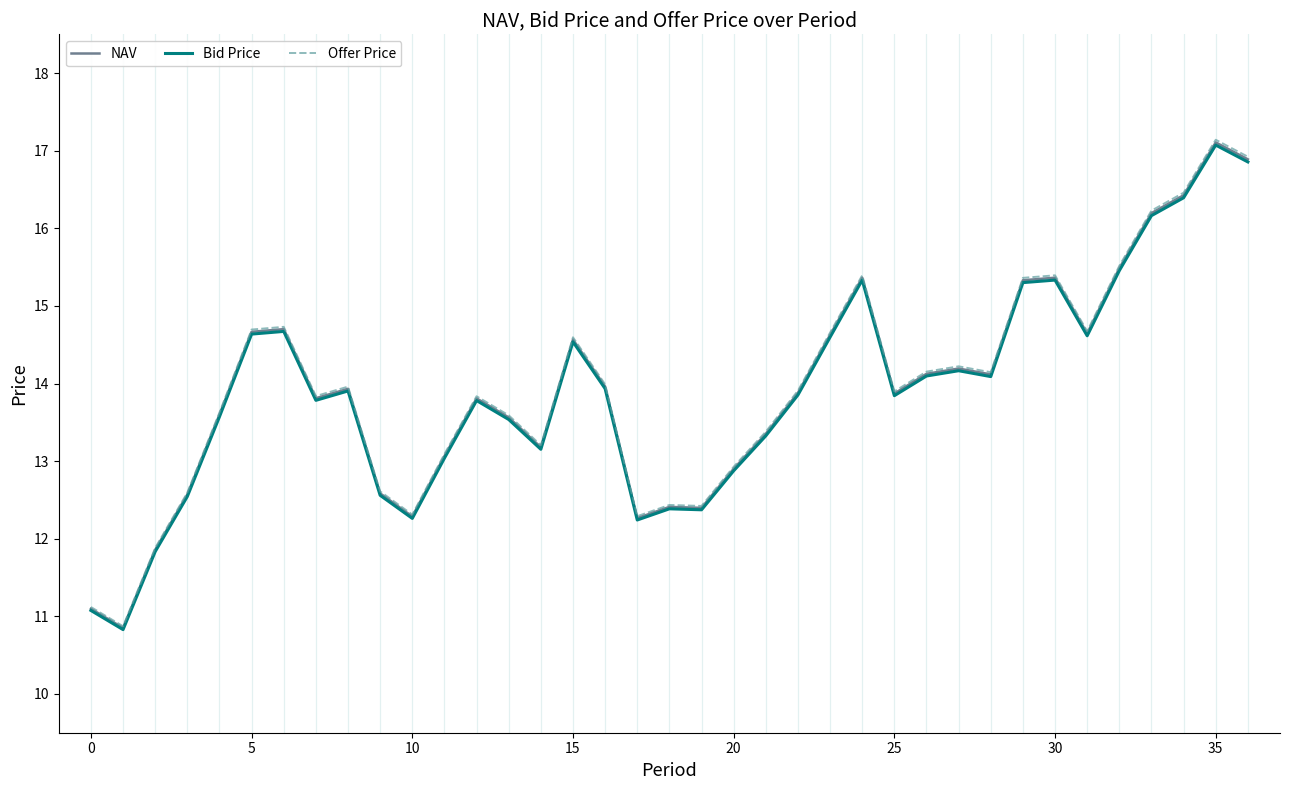

Which series has the largest range (max minus min)?

Offer Price